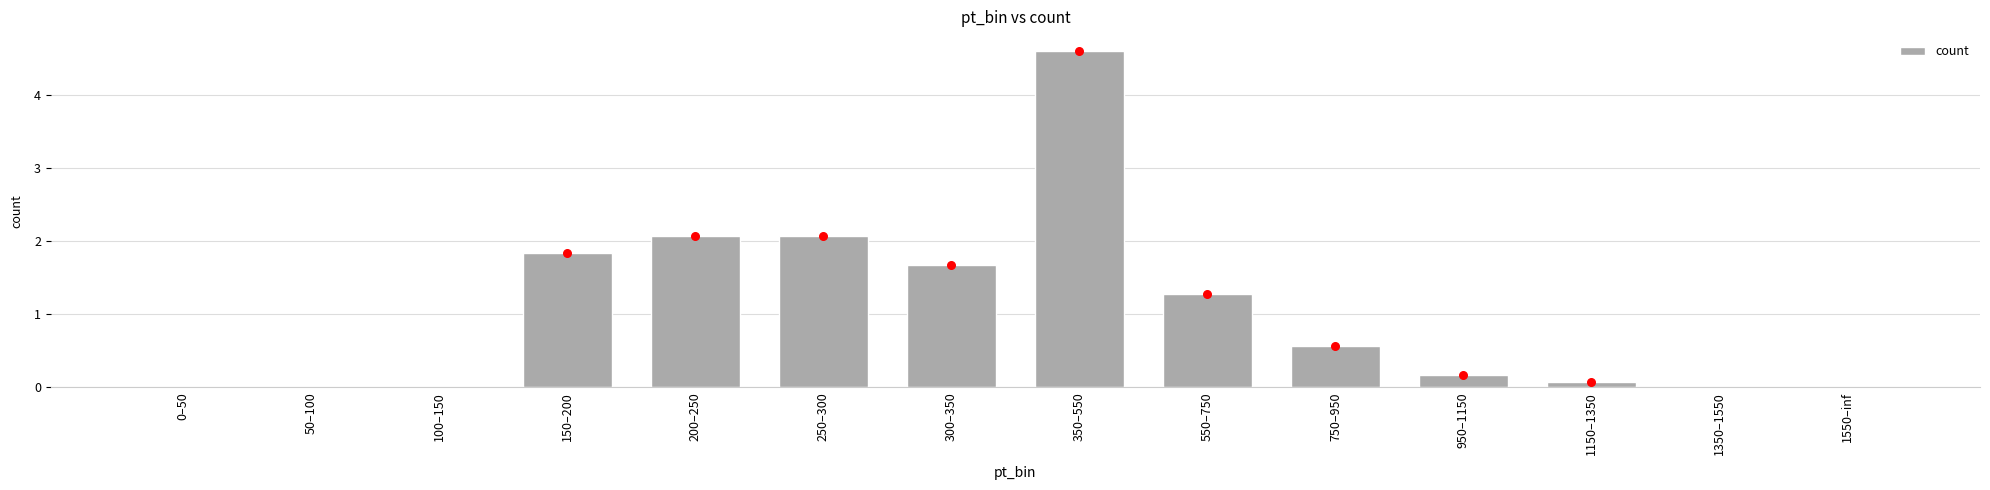

Between 950–1150 and 200–250, which is larger?

200–250